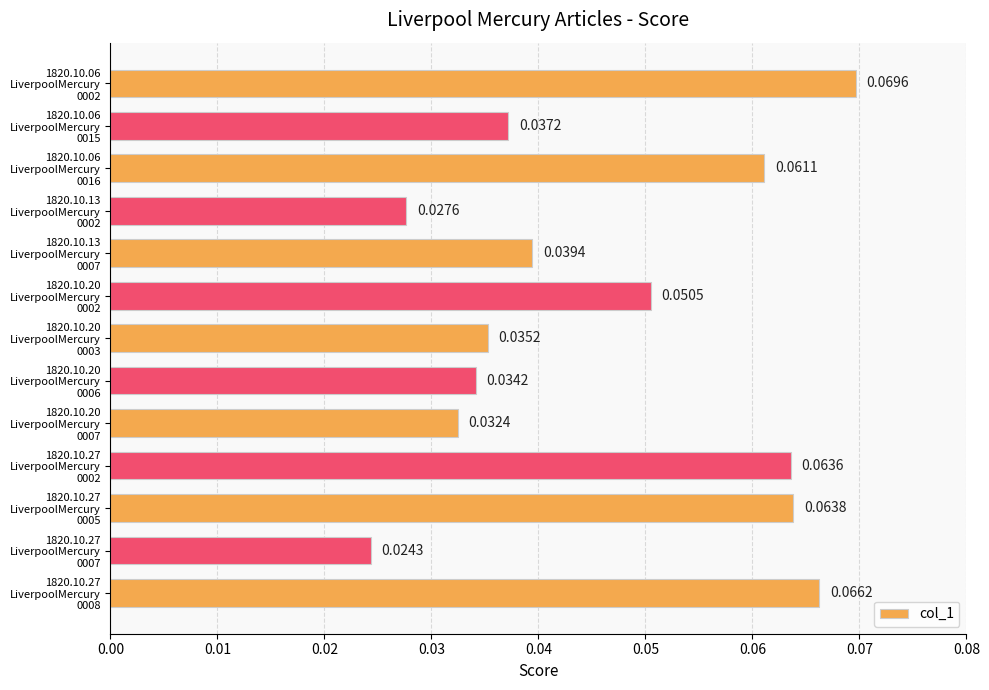

What is the sum of all values?

0.6